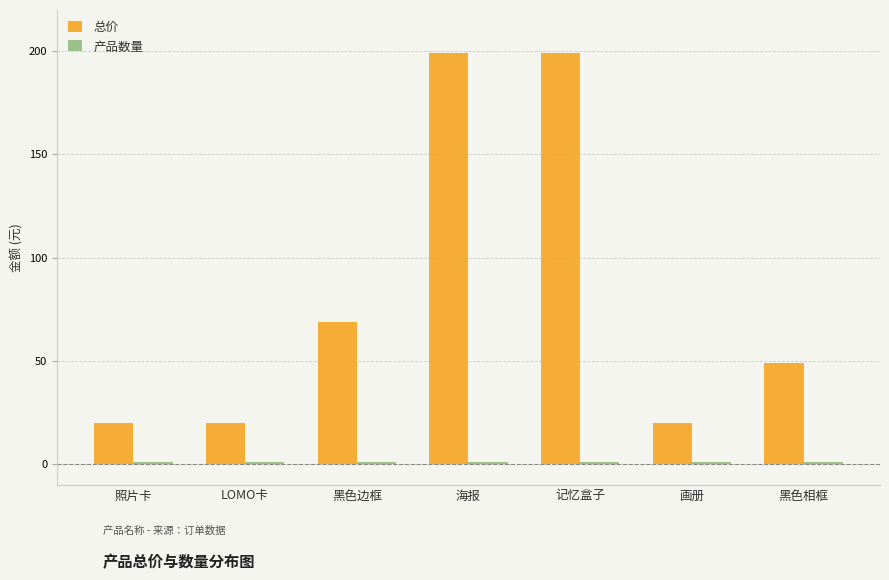

Which series has the widest spread of values?

总价